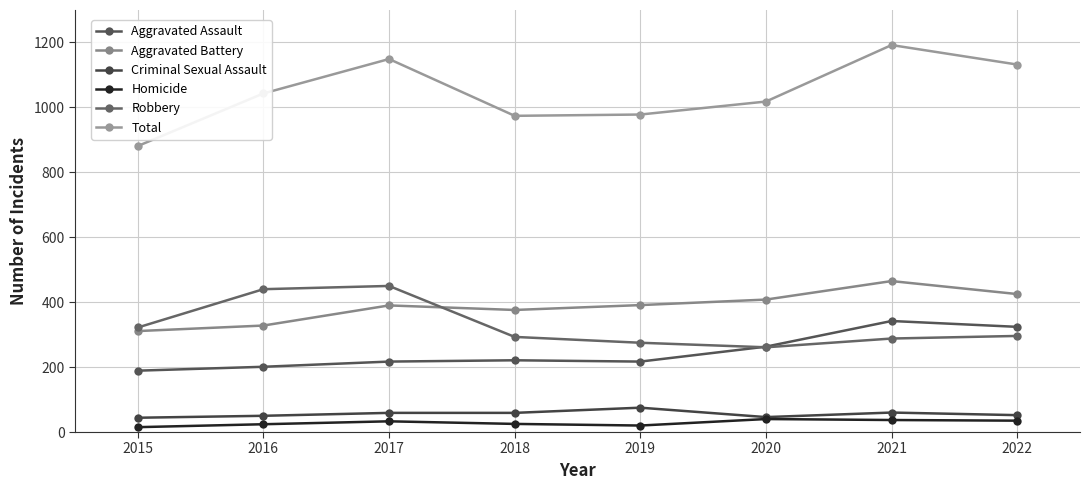

At which label does Aggravated Battery first exceed 391?

2020